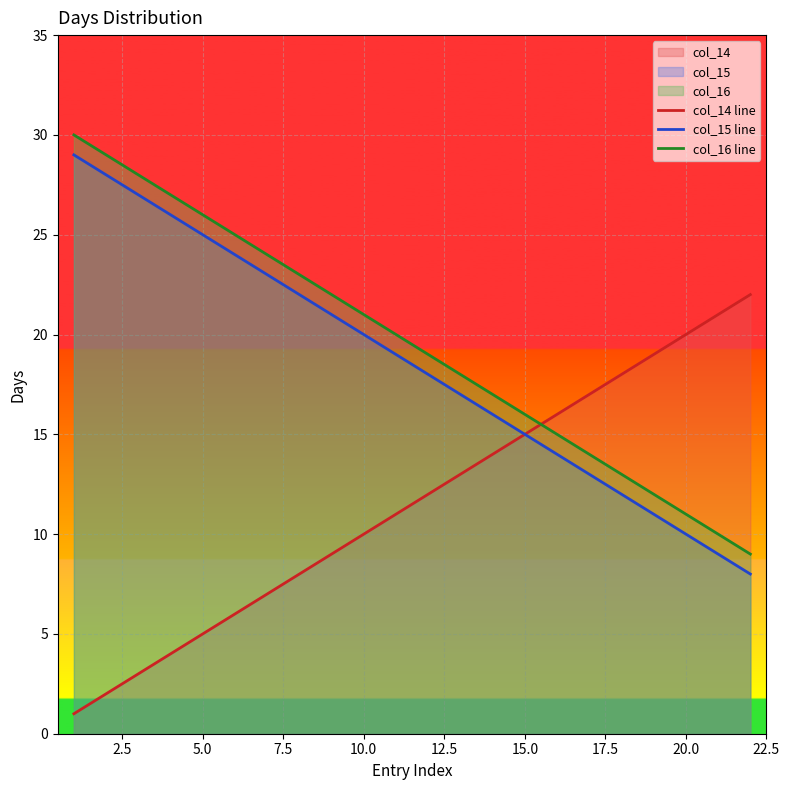

What is the greatest value displayed?

30